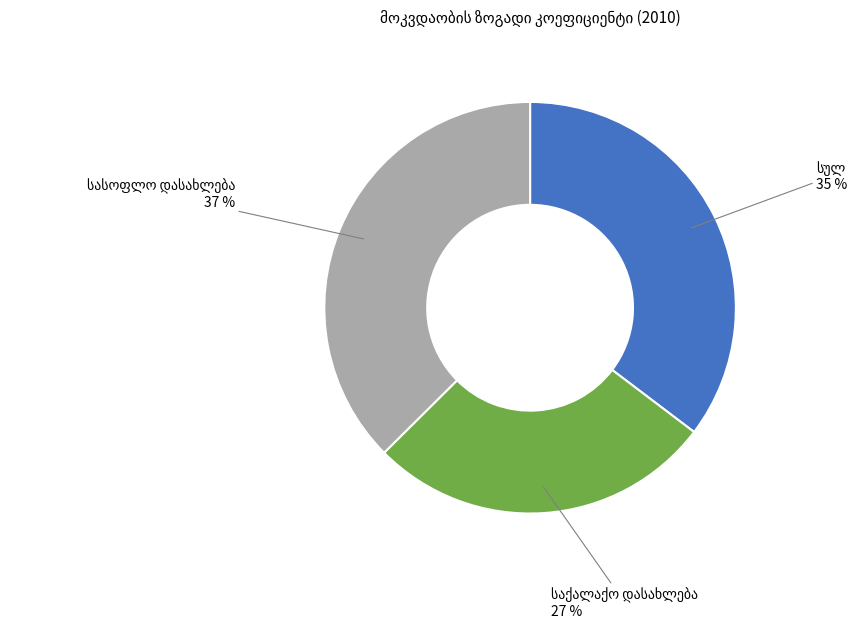

Is there any slice that represents more than half of the pie?

No